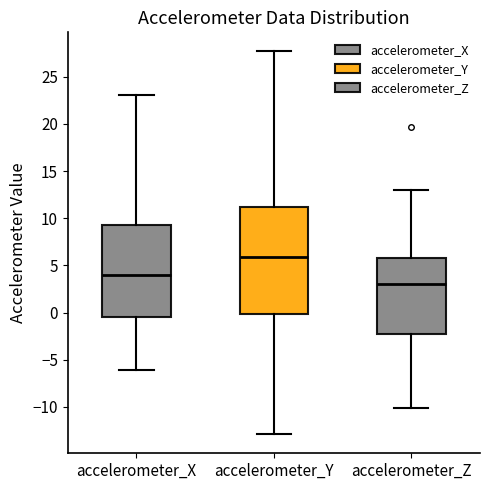

Reading left to right, transcribe this box plot: for each box, give where its median line is, the range the box spans, and where its two whiskers end, as read against the y-axis. The values are not printed on the chart, so give them approximately, as read against the axis.

accelerometer_X: median 4.0, box -0.5 to 9.5, whiskers -6.0 to 23.0
accelerometer_Y: median 6.0, box 0.0 to 11.0, whiskers -13.0 to 27.5
accelerometer_Z: median 3.0, box -2.5 to 6.0, whiskers -10.0 to 13.0